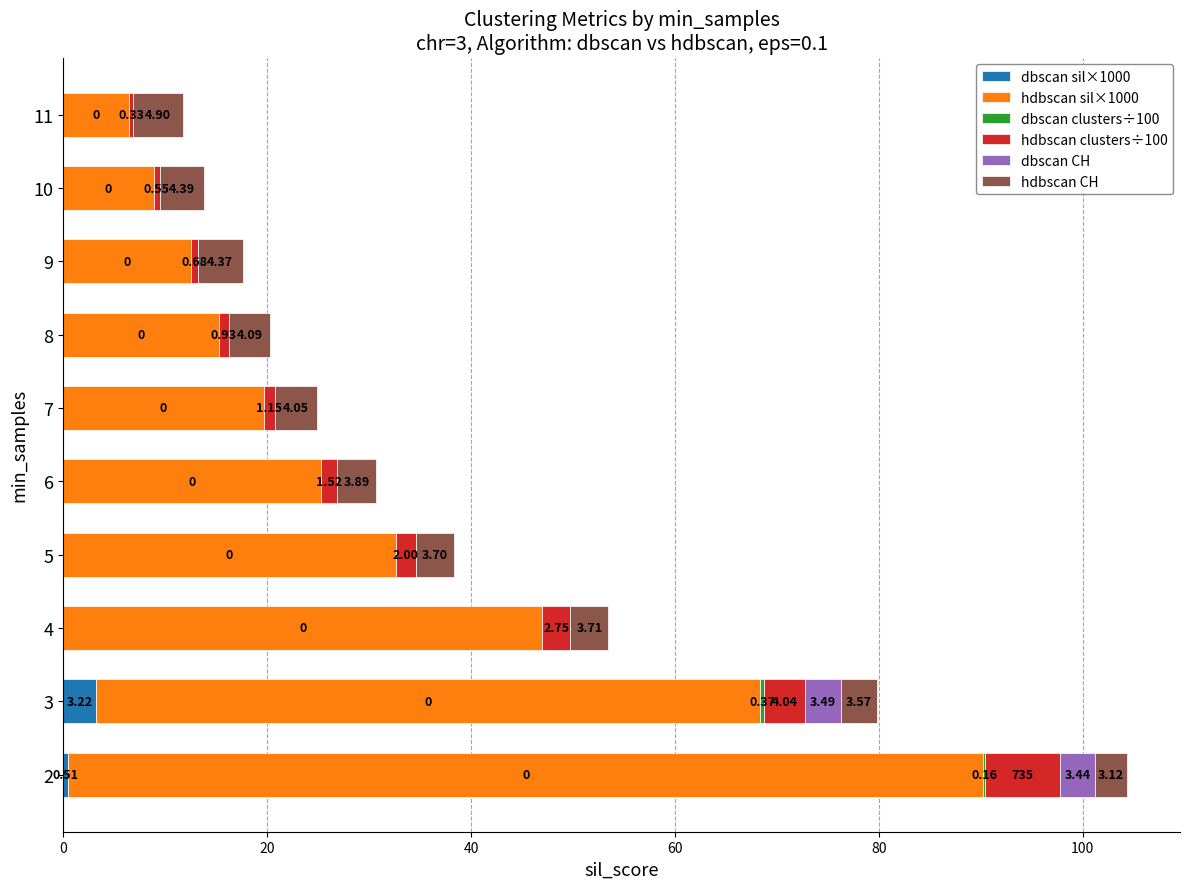

What is the total value across all series at 3?

79.8